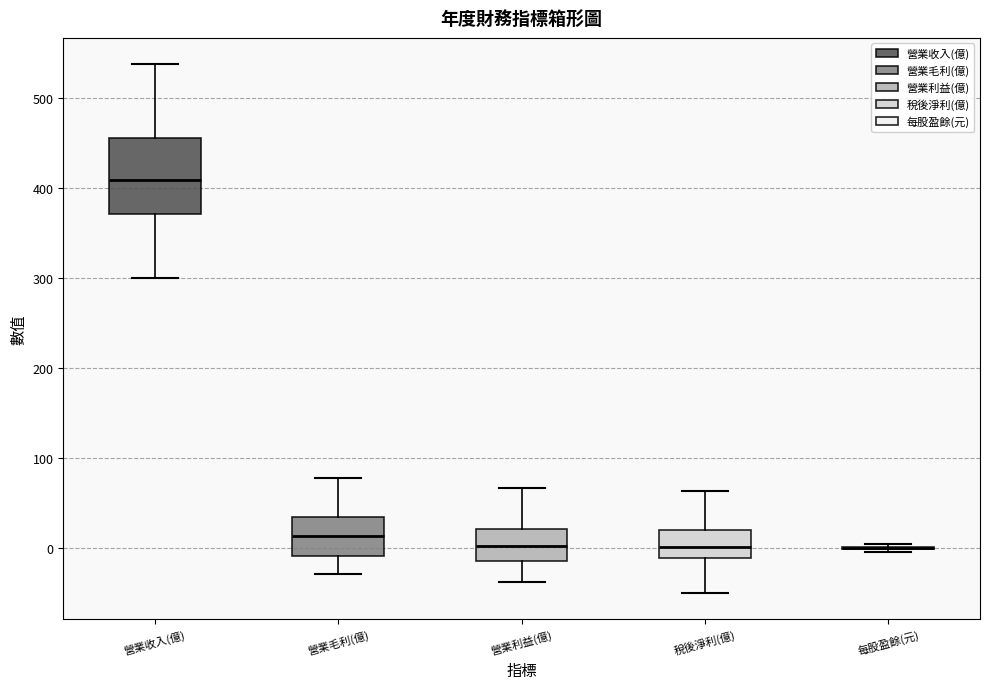

Reading left to right, read every box against the y-axis: the position of its median line, the range the box covers, and the ends of its whiskers. The values are not printed on the chart, so give them approximately, as read against the axis.

營業收入(億): median 410, box 370 to 460, whiskers 300 to 540
營業毛利(億): median 10, box -10 to 30, whiskers -30 to 80
營業利益(億): median 0, box -10 to 20, whiskers -40 to 70
稅後淨利(億): median 0, box -10 to 20, whiskers -50 to 60
每股盈餘(元): box collapsed to a line at 0, whiskers 0 to 0